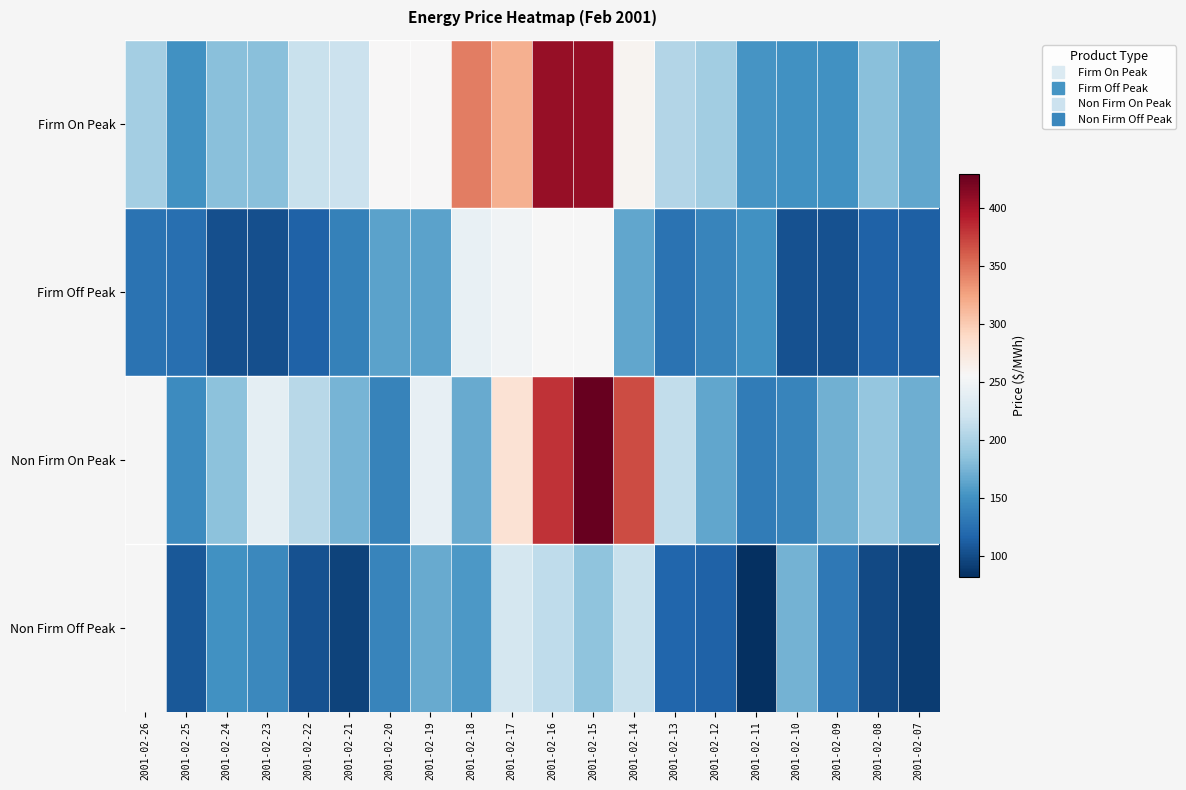

Between 2001-02-18 and 2001-02-26, which is larger?

2001-02-18